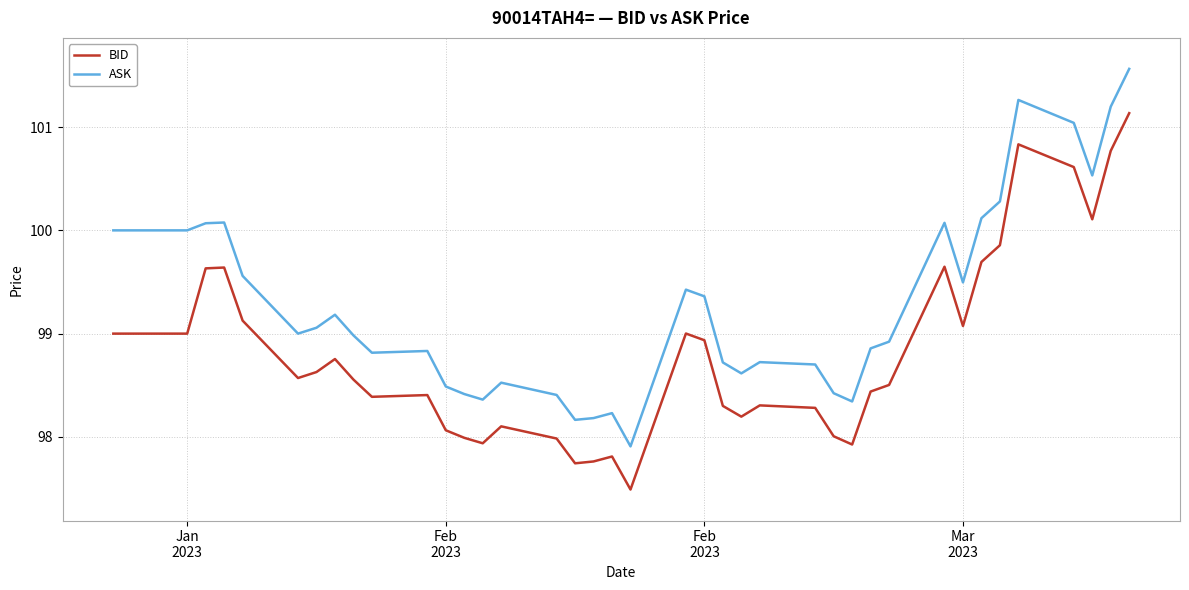

True or false: BID has more than 0 interior local peaks.

True